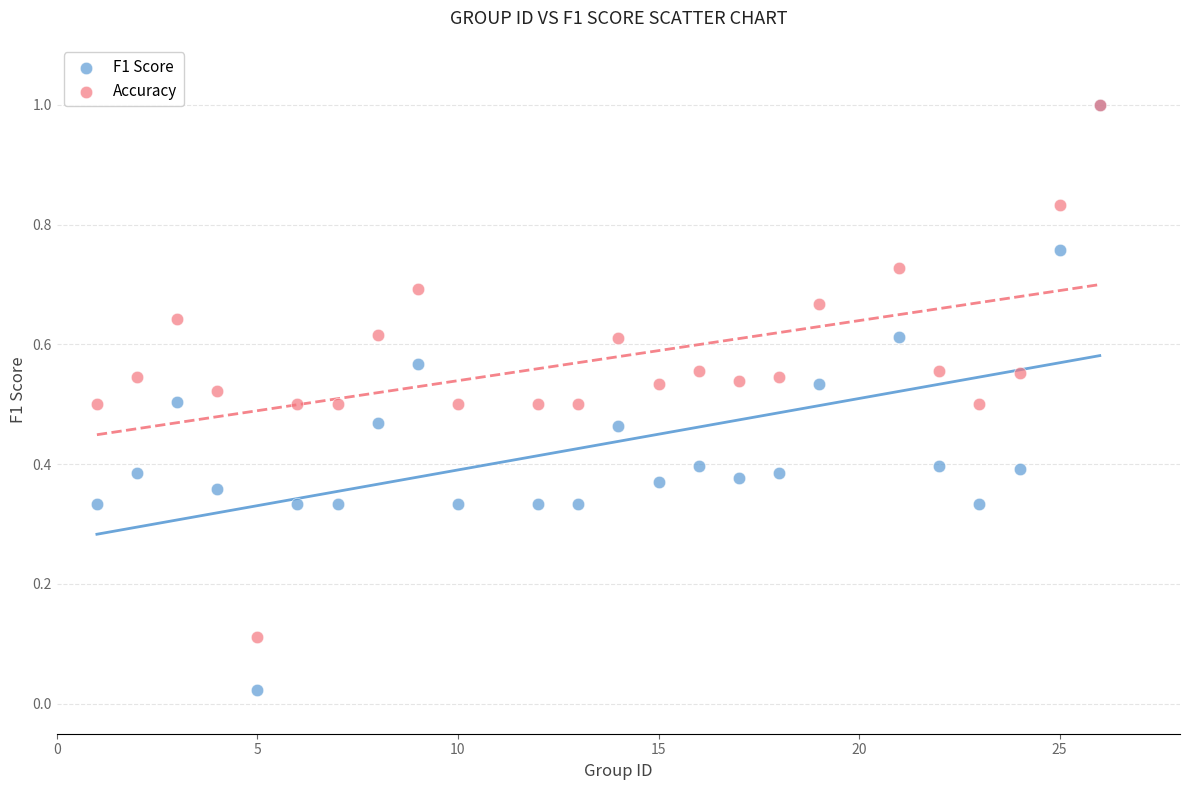

Which series reaches the minimum Y coordinate?

F1 Score